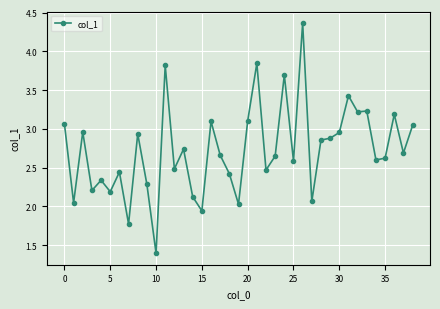

What is the value of the 8th point from the left?

1.8